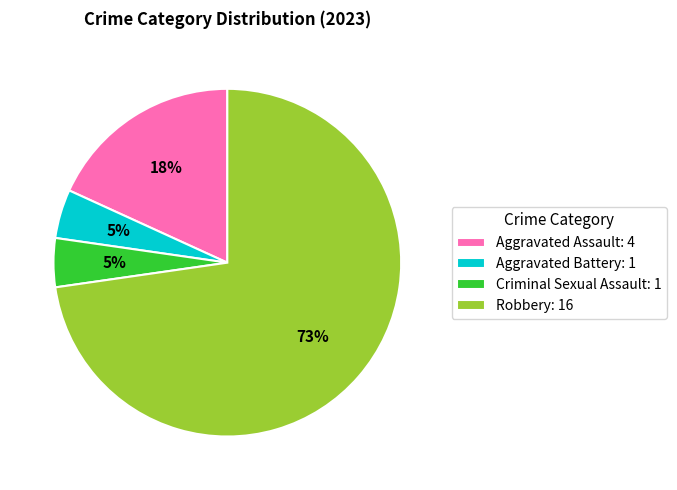

Do Aggravated Assault and Aggravated Battery together represent more than half of the pie?

No